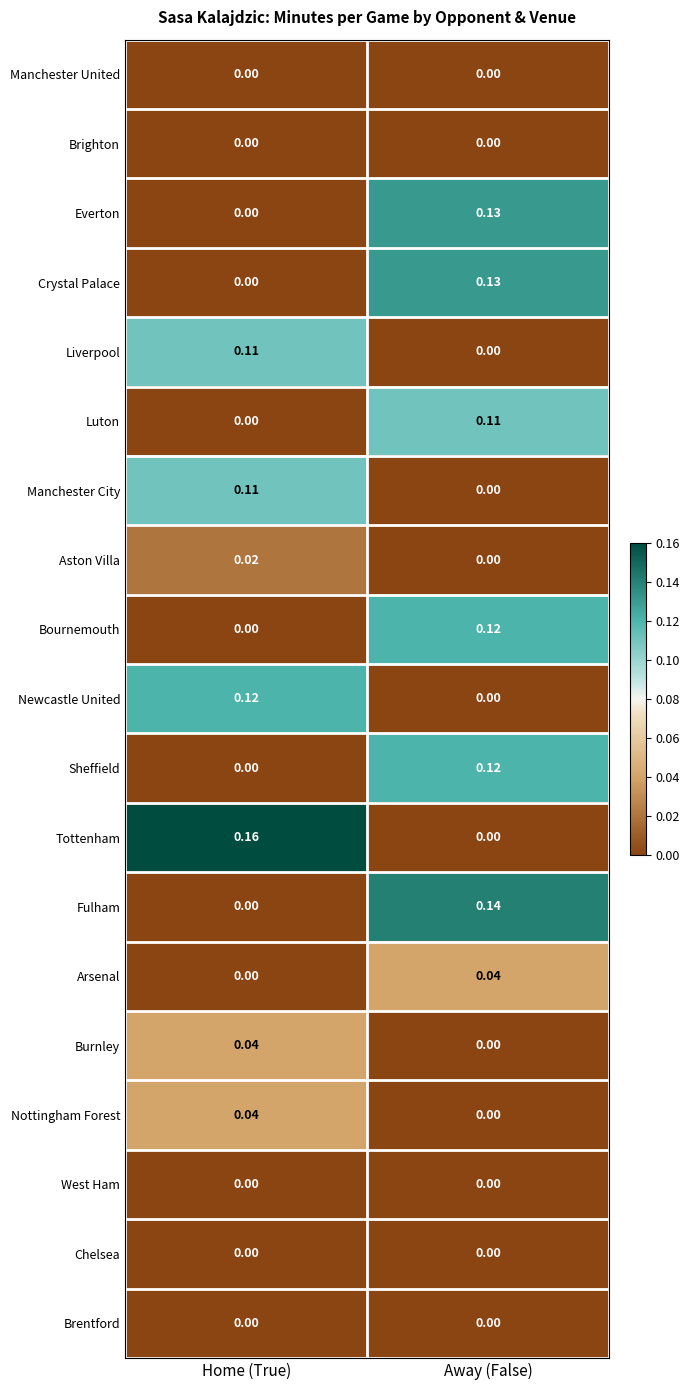

Which label corresponds to the largest value in the chart?

Home (True)